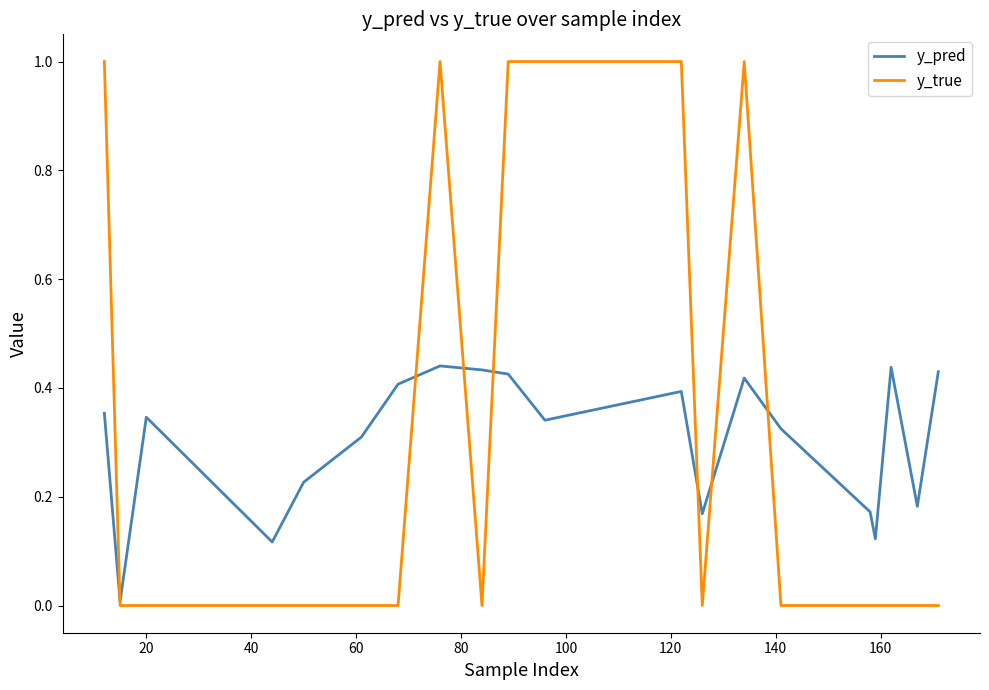

Which series has the largest range (max minus min)?

y_true